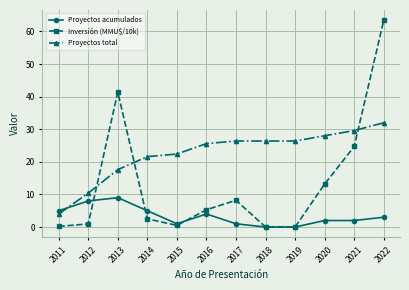

What is the difference between the highest and lowest values at 2015?

21.9